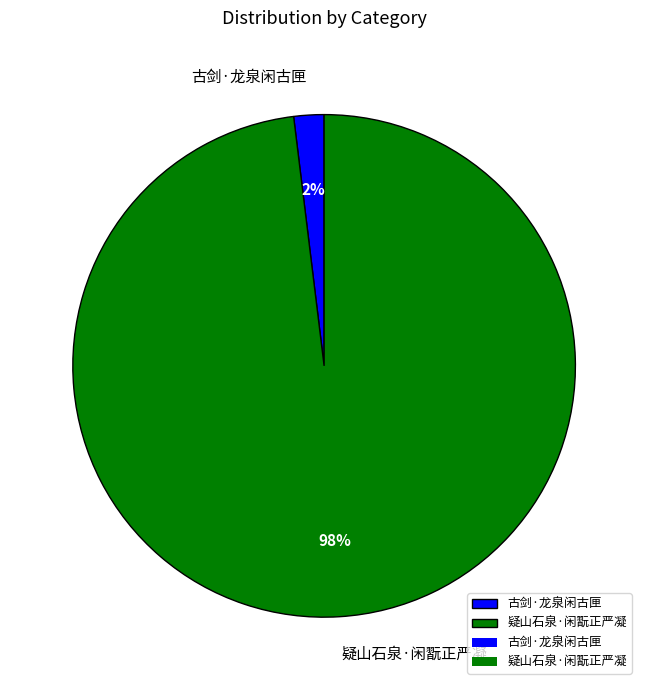

To the nearest percent, what is the difference between the 疑山石泉·闲翫正严凝 and 古剑·龙泉闲古匣 slice percentages?

96%